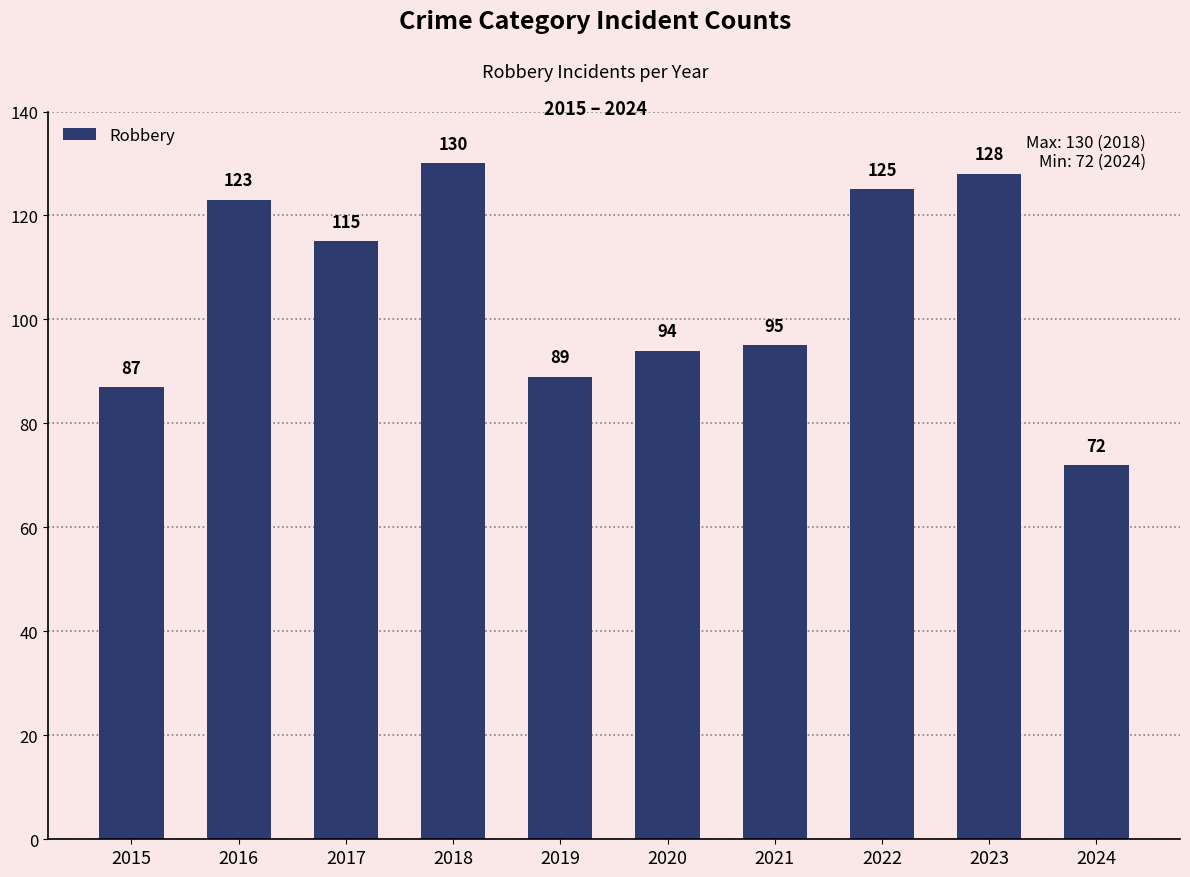

Between 2023 and 2022, which is larger?

2023